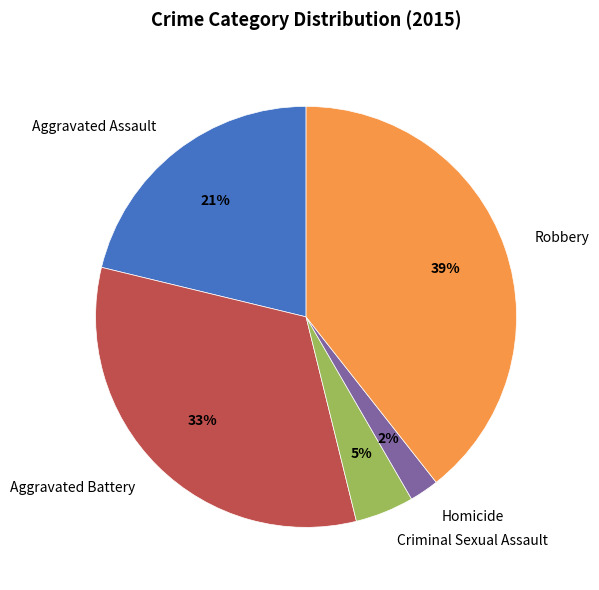

What is the smallest slice in the pie chart?

Homicide